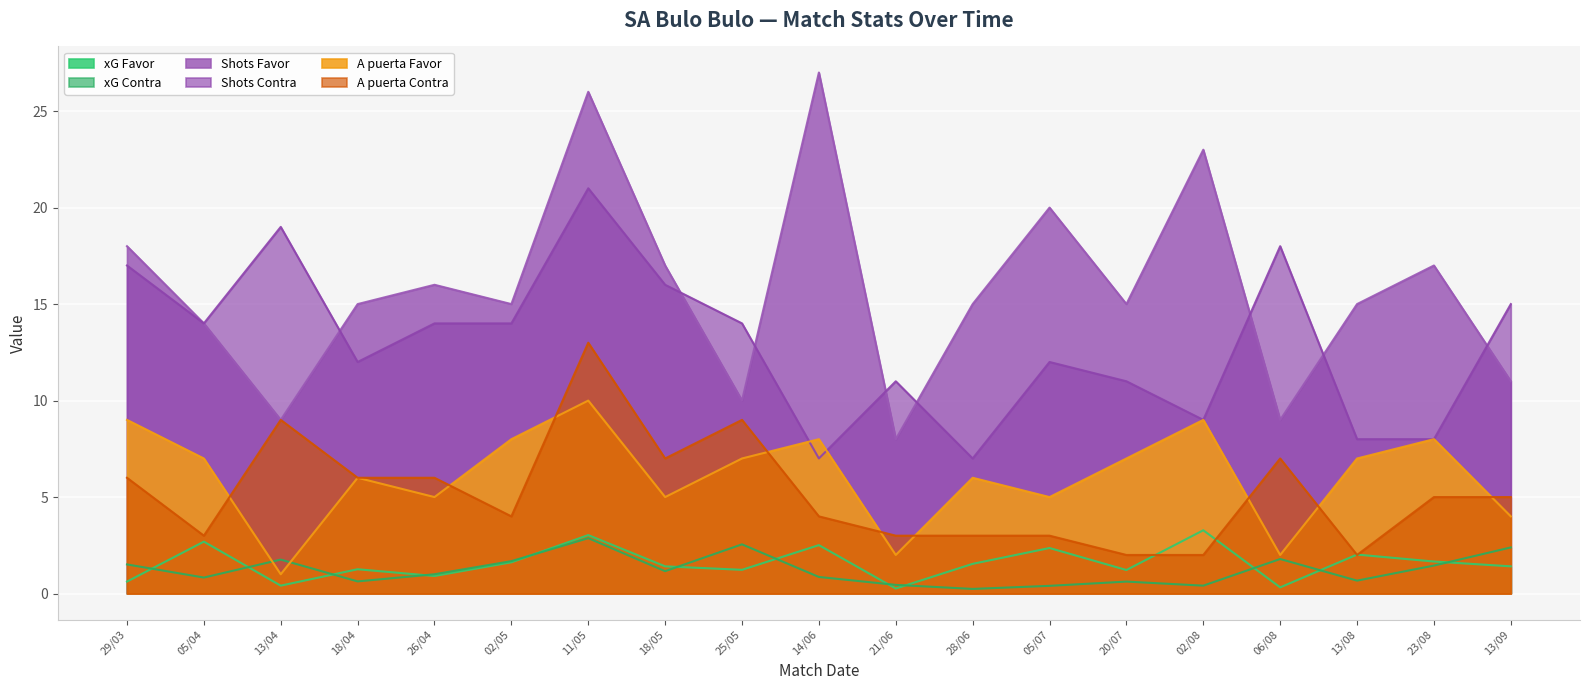

Does the chart display data point markers on the line(s)?

No